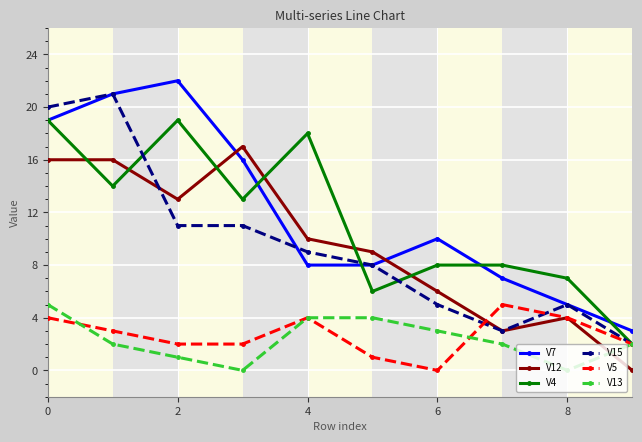

What is the highest value of the V12 series?

17